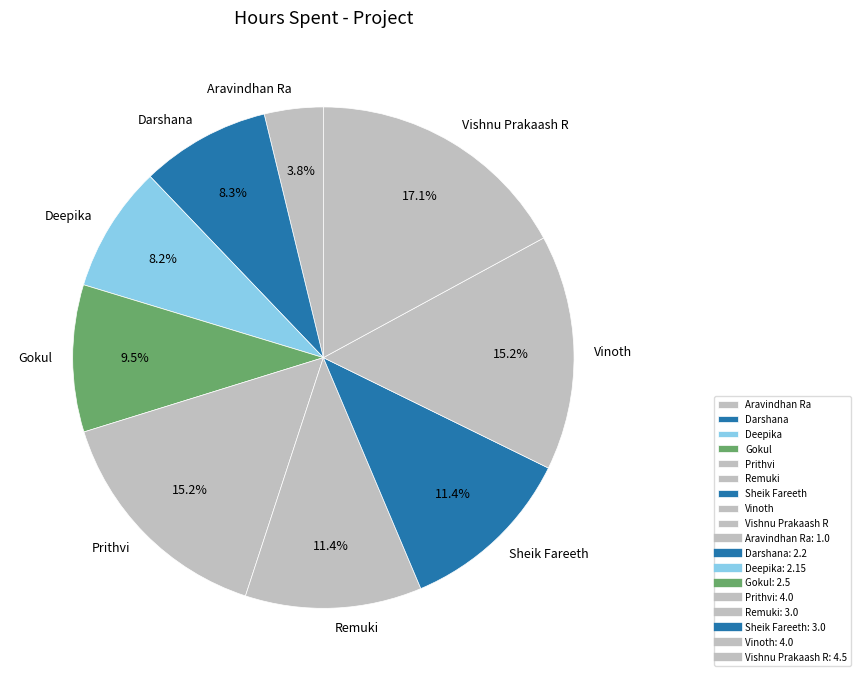

To the nearest percent, what is the difference between the Remuki and Darshana slice percentages?

3%